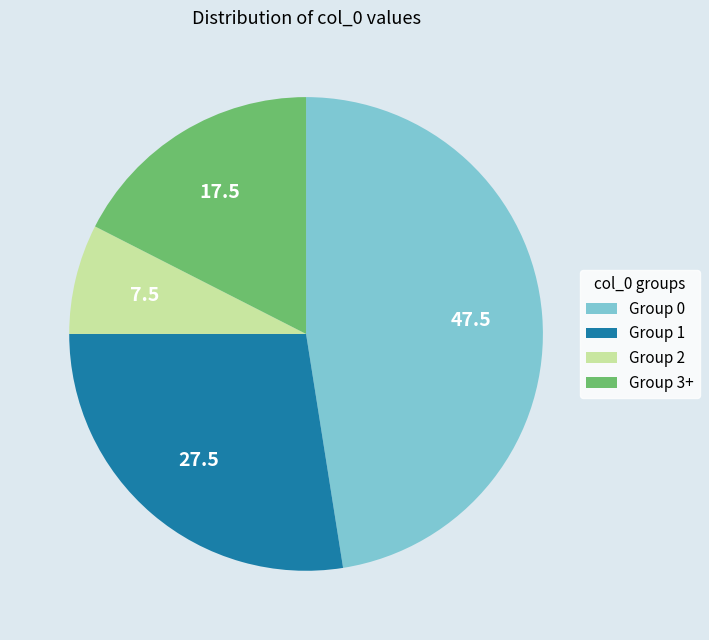

Is there a majority slice in this chart?

No